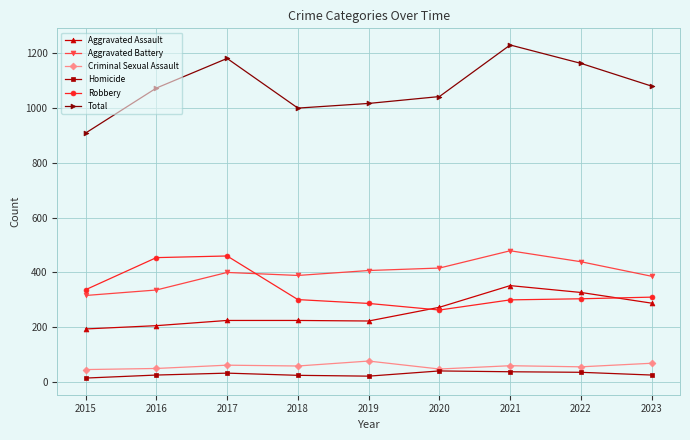

What is the value of the Criminal Sexual Assault point at the 3rd from the left?

62